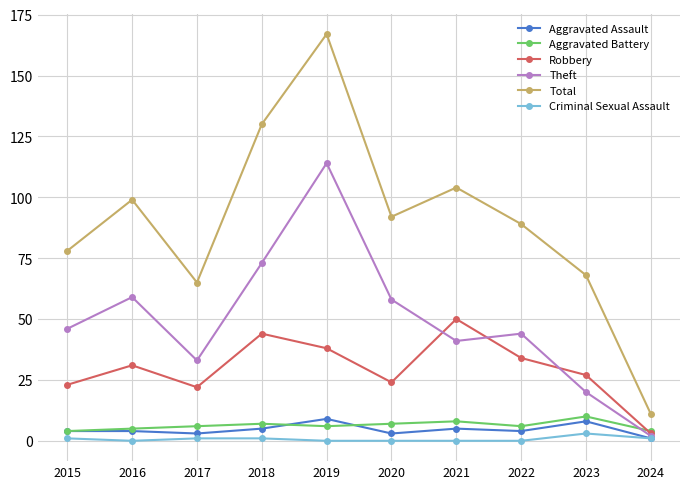

What value does the Aggravated Battery series have at 2016?

5